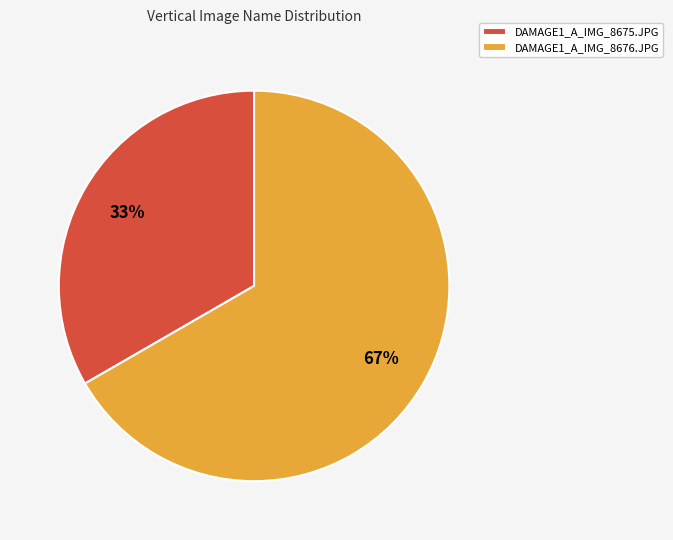

Which has a higher value, DAMAGE1_A_IMG_8675.JPG or DAMAGE1_A_IMG_8676.JPG?

DAMAGE1_A_IMG_8676.JPG